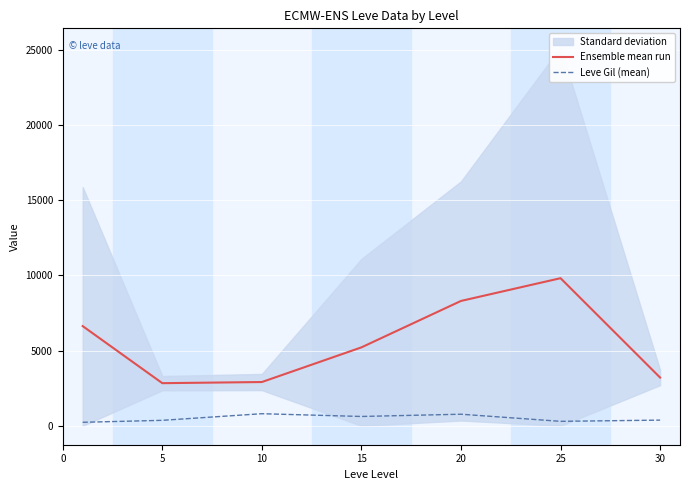

What is the value of the Ensemble mean run point at the 5th from the left?

8302.7